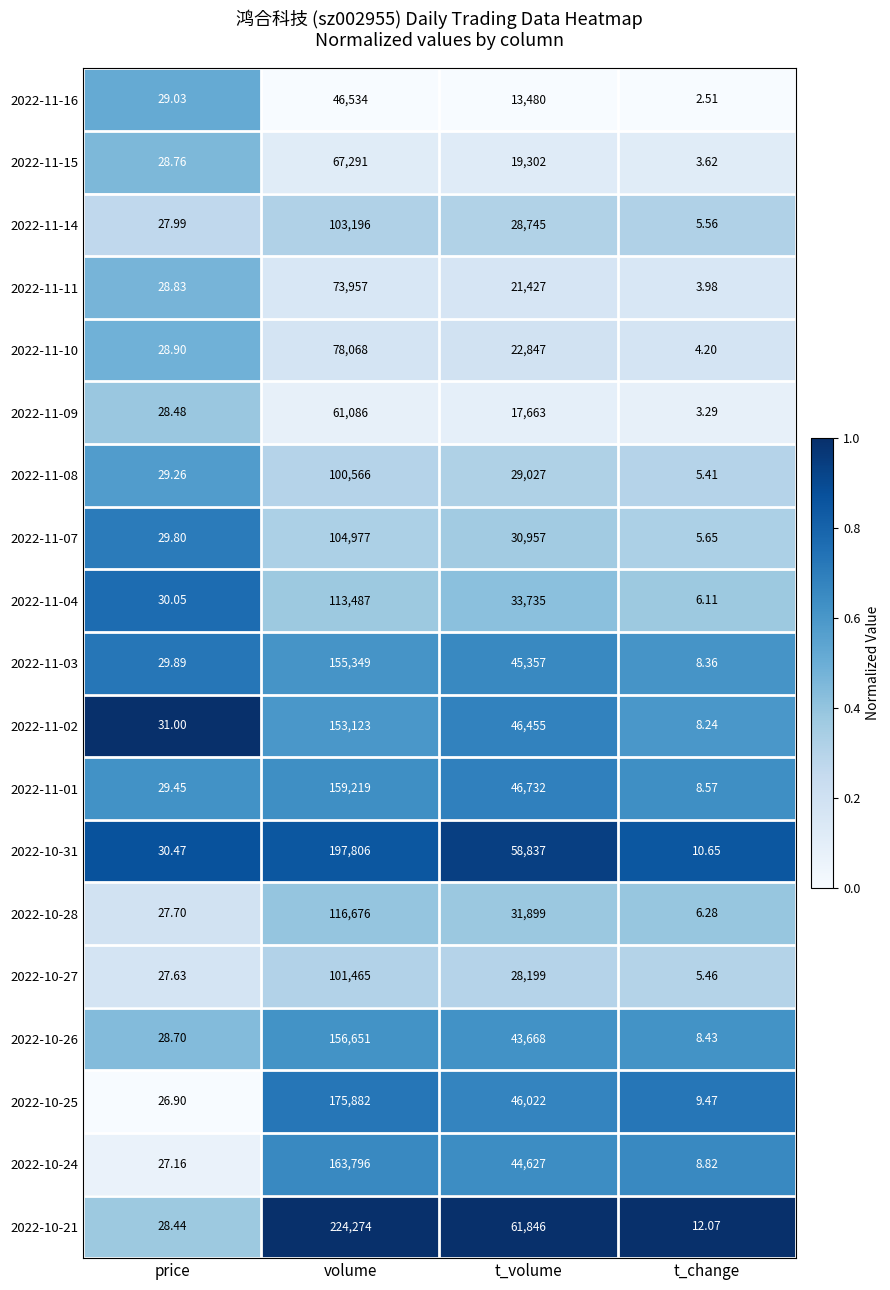

Which category has the lowest value across all series?

t_change